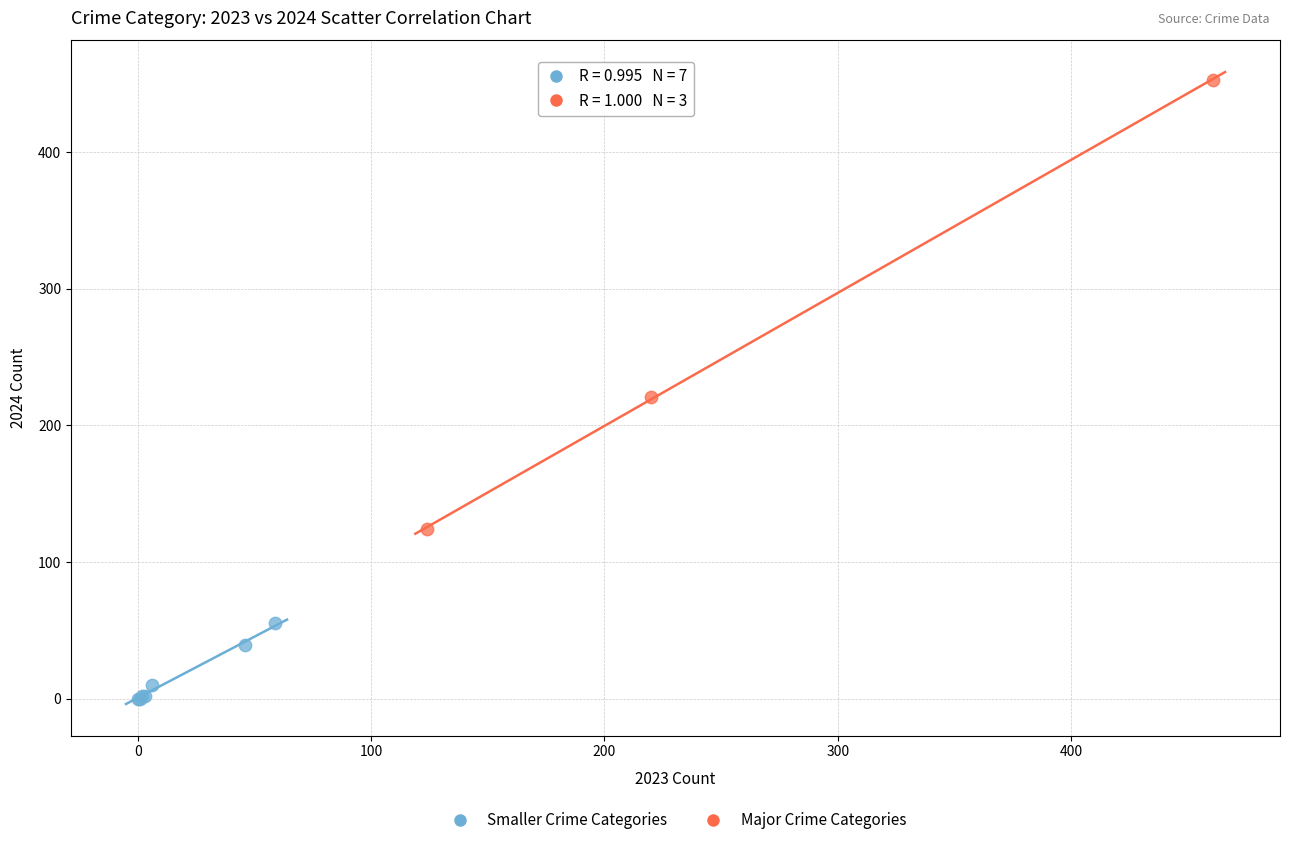

Which series contains the lowest Y value?

Smaller Crime Categories